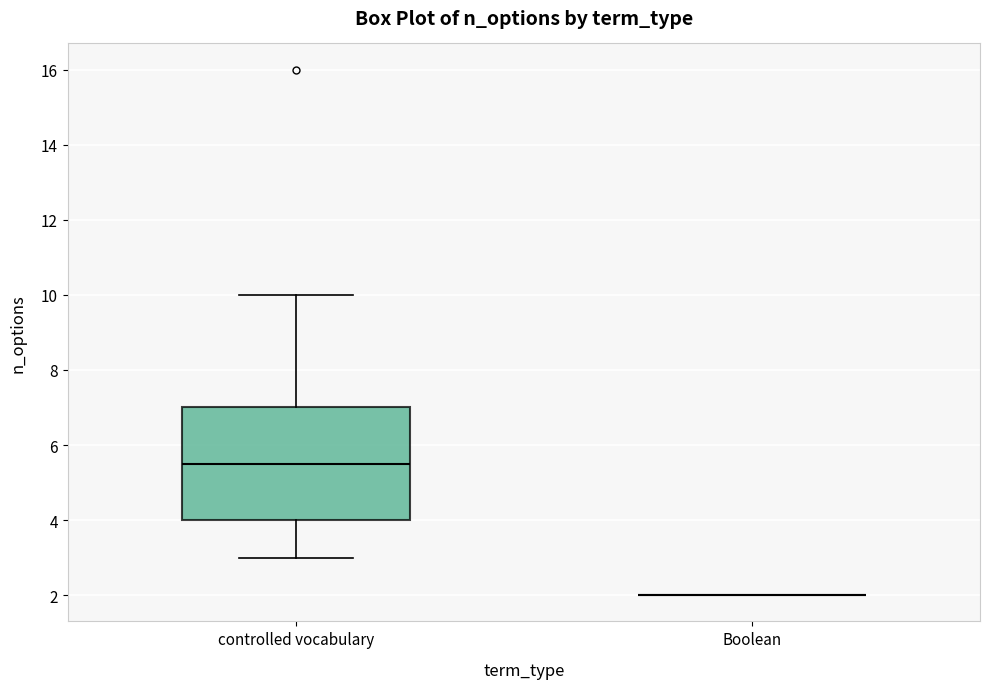

Which box is the tallest, from its lower edge to its upper edge?

controlled vocabulary